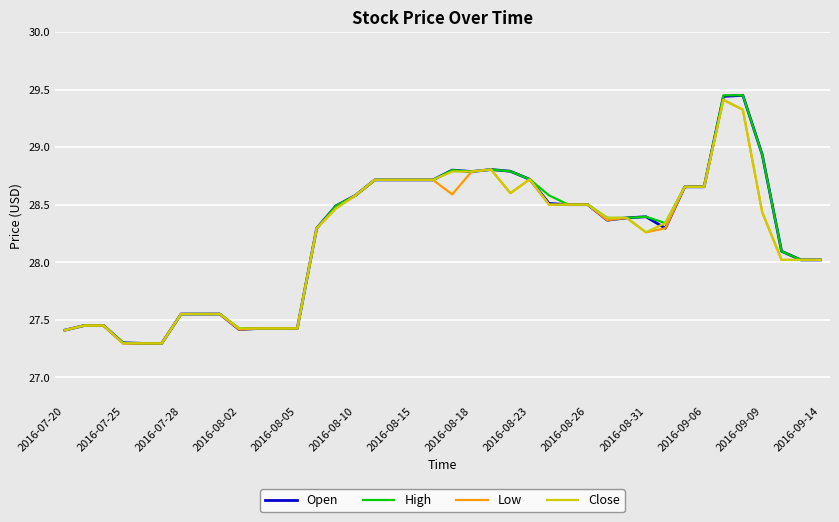

What is the minimum value for Low?

27.3